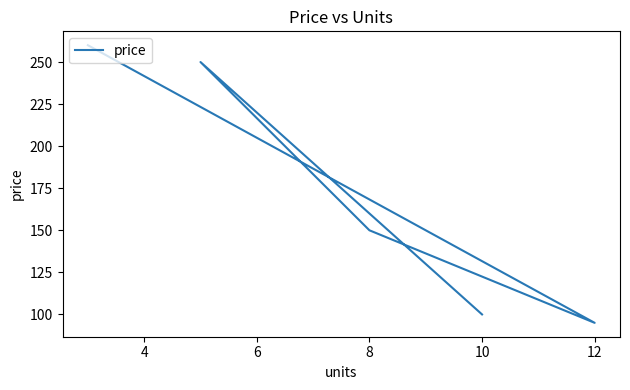

What is the difference between the maximum and minimum values?

165